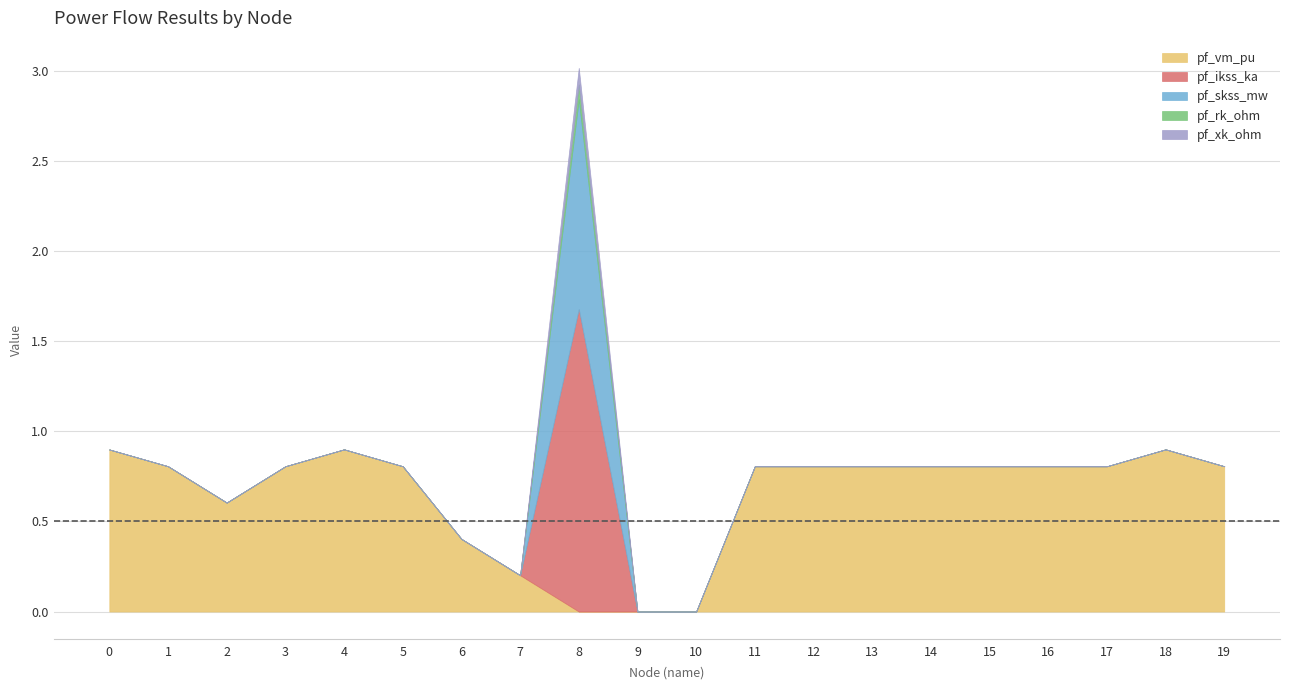

At 15, list the series in order from largest to smallest.

pf_vm_pu, pf_ikss_ka, pf_skss_mw, pf_rk_ohm, pf_xk_ohm